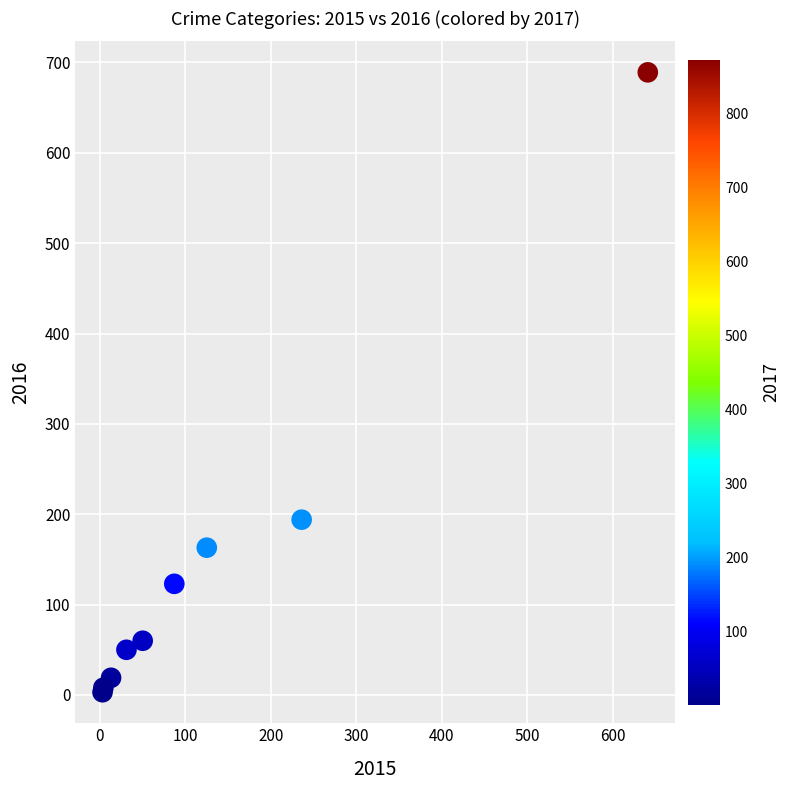

What Y value in the scatter plot is closest to 346?

194